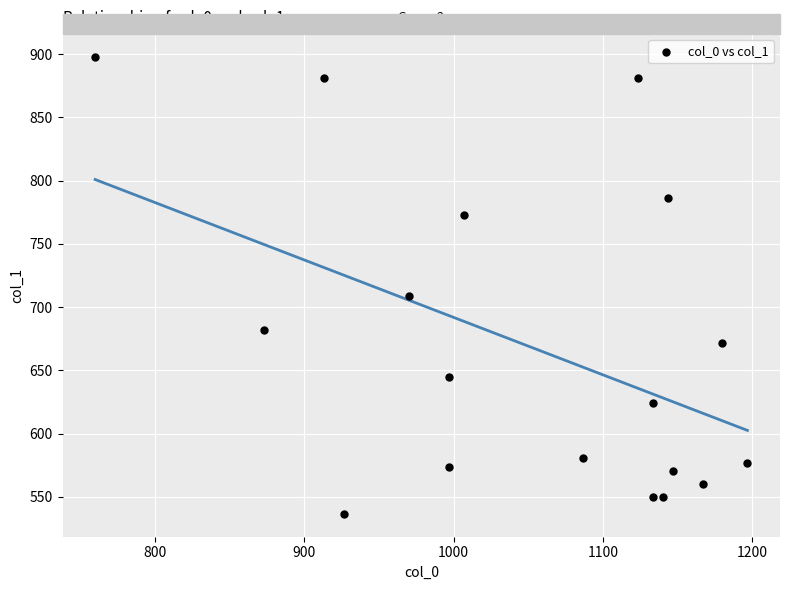

What Y value in the scatter plot is closest to 717?

708.8